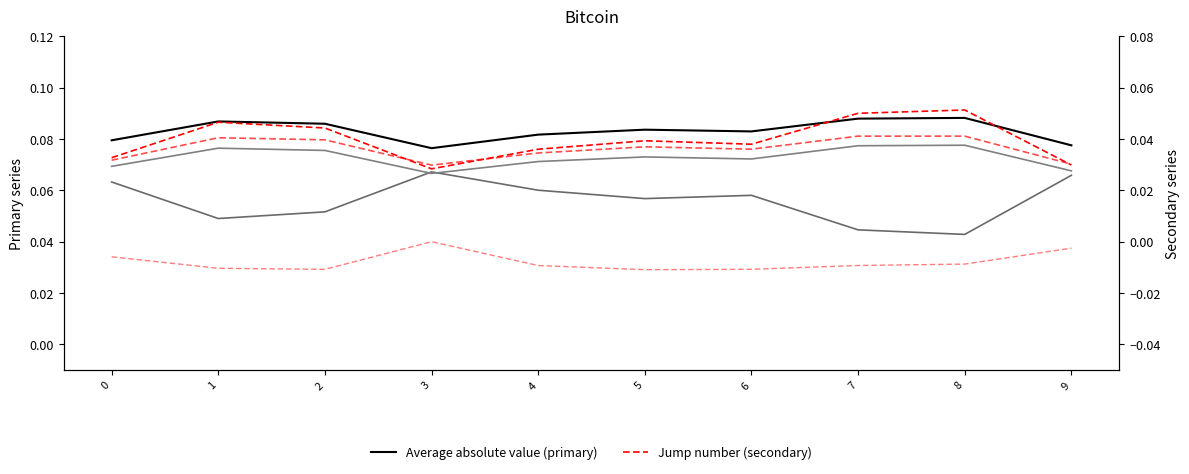

Count the series_2 values in the range 0 to 1.

10